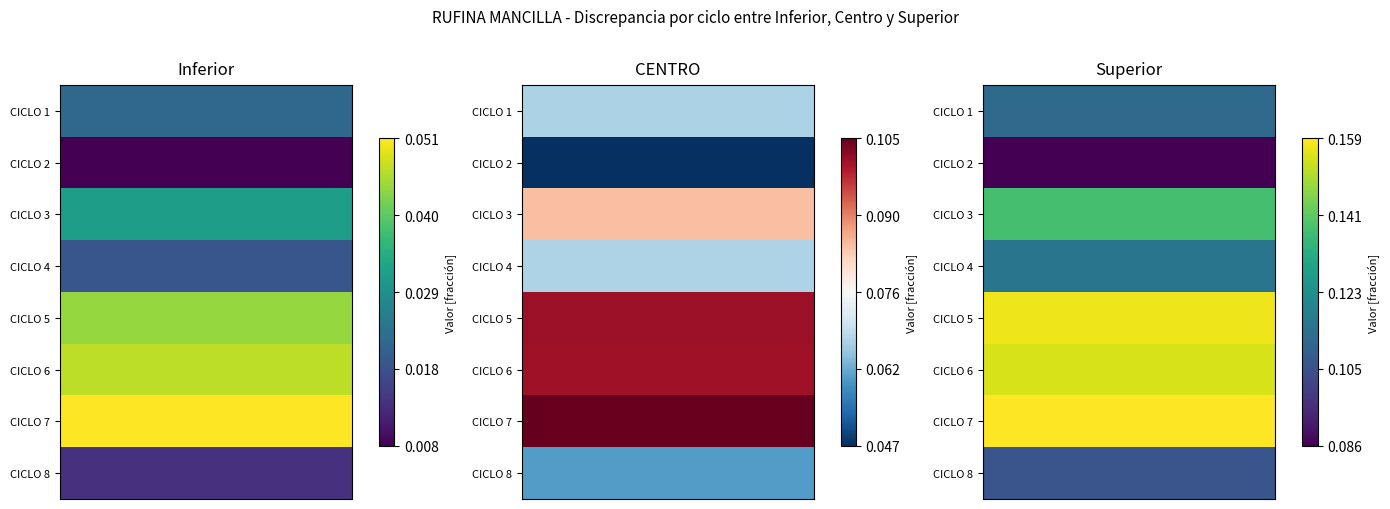

Which series has the widest spread of values?

Superior